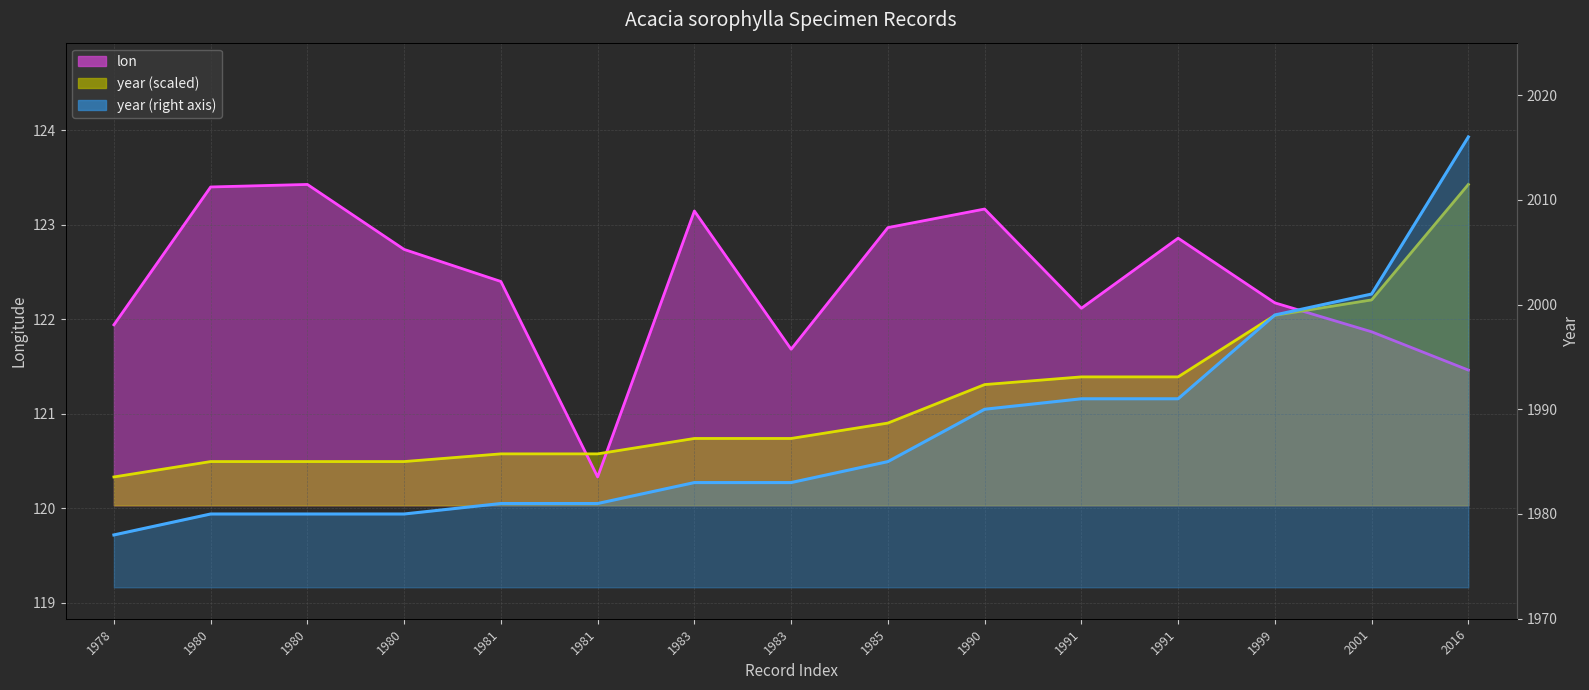

Between 1985 and 1999, which is larger?

1985